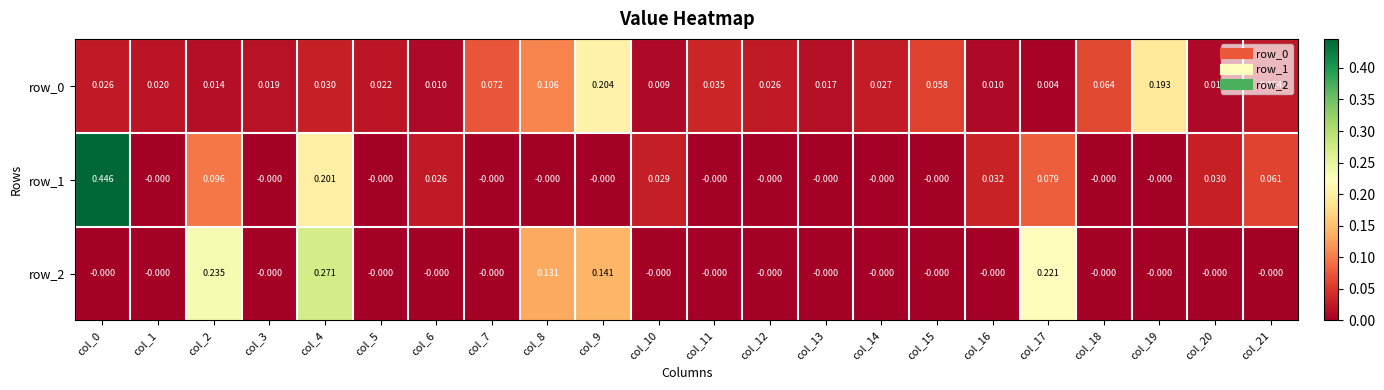

Which series has the widest spread of values?

row_1